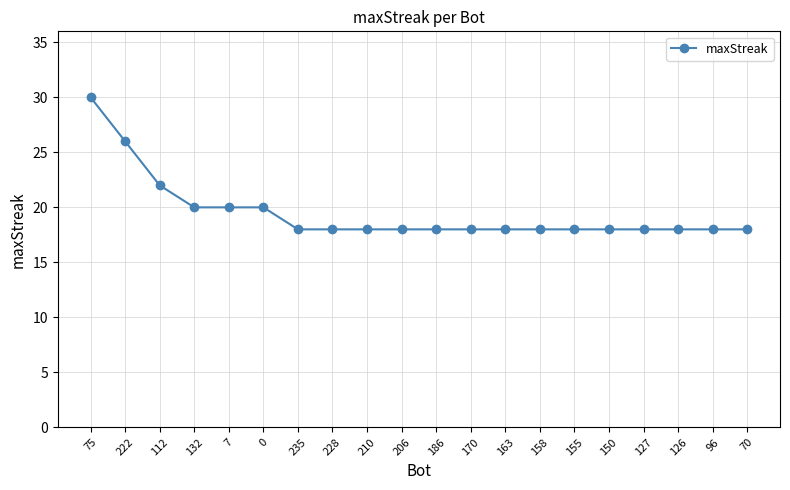

The value at 163 is 18. True or false?

True